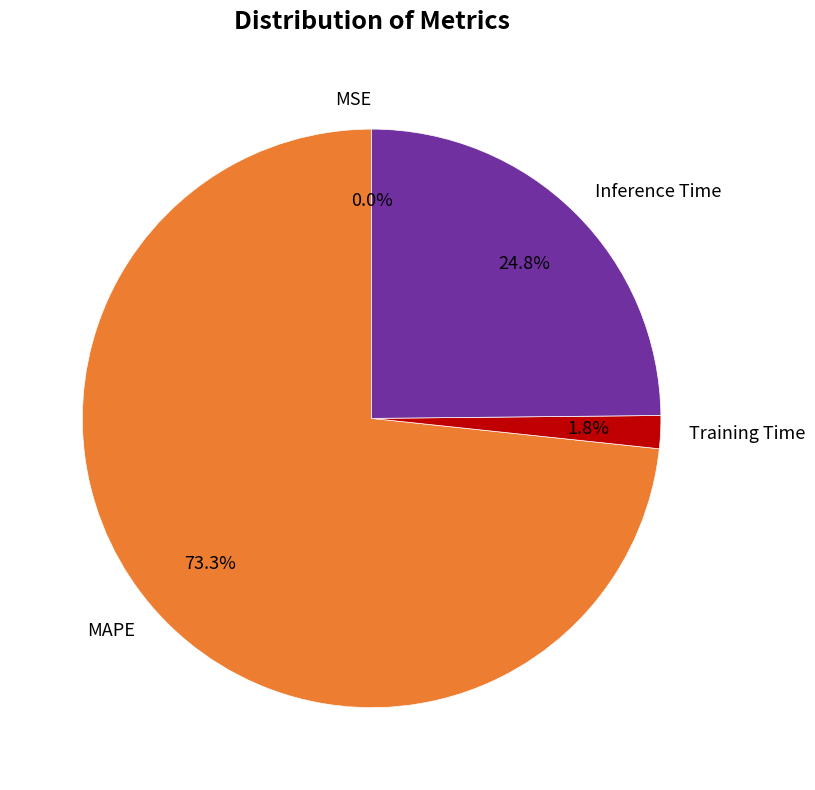

Does any single category account for the majority?

Yes